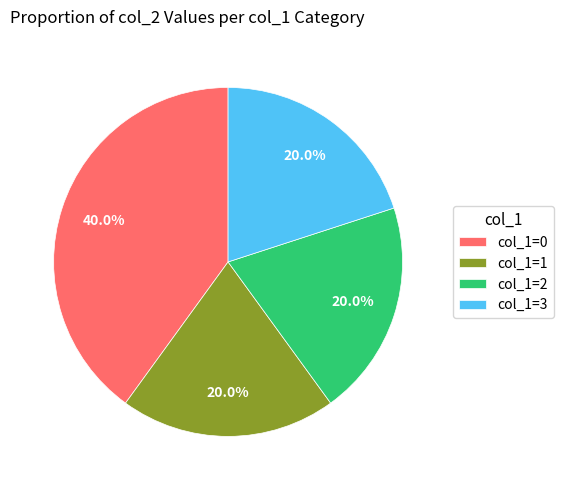

How much of the chart is everything except col_1=3?

80.0%